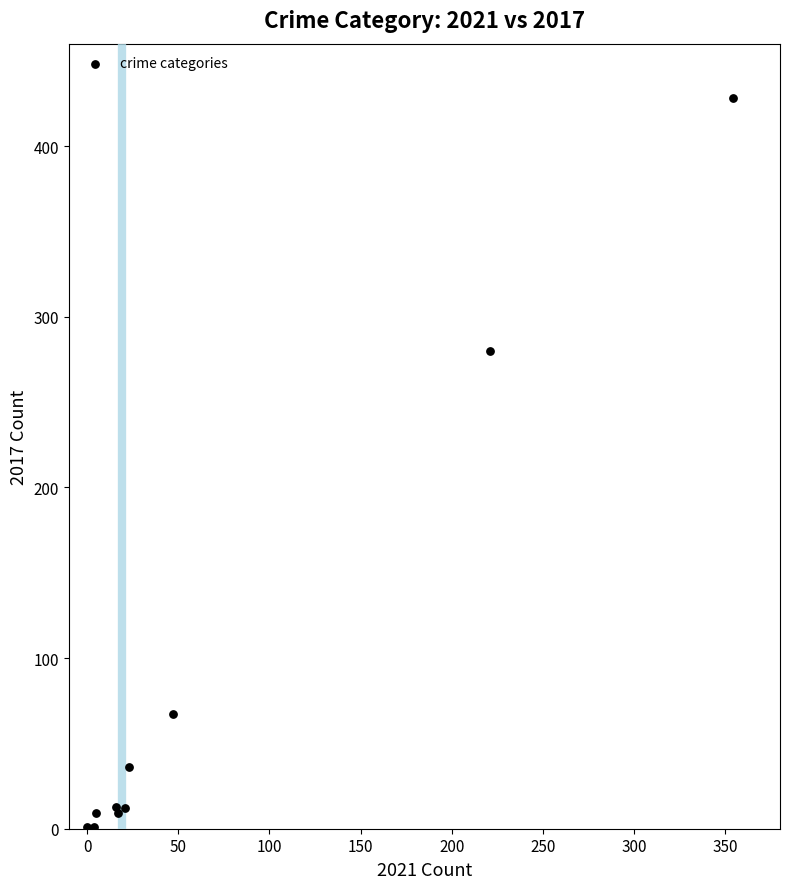

What Y value in the scatter plot is closest to 214?

280